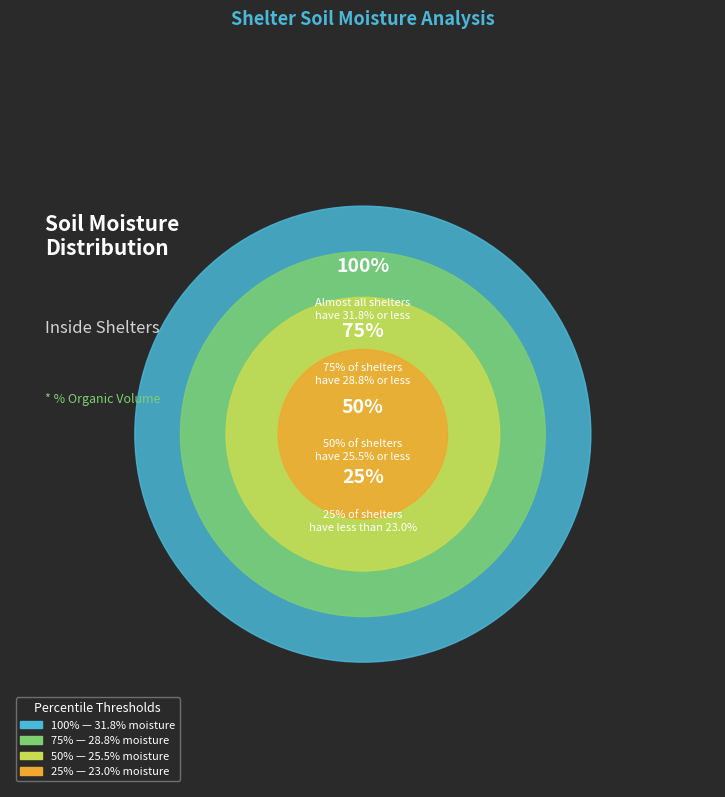

The Shelter 2 slice represents 20% of the pie. True or false?

False